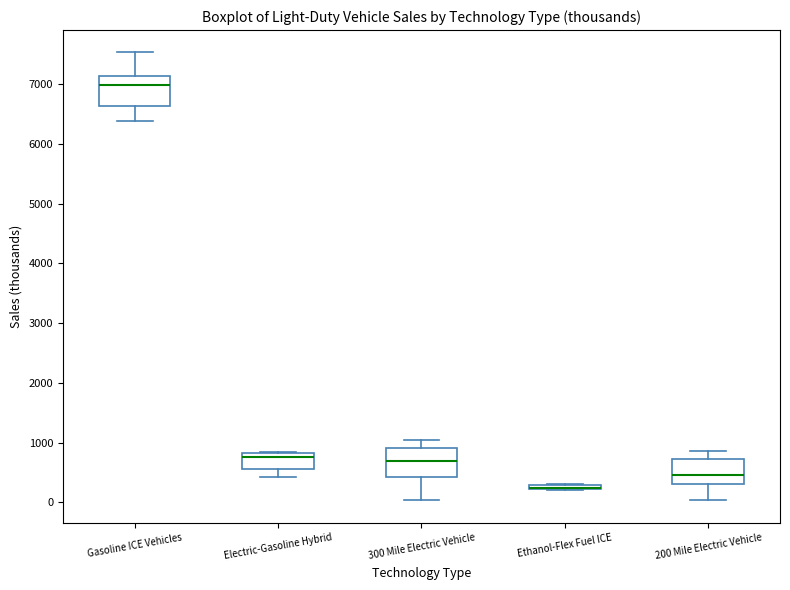

Where does the lower whisker of the box for Electric-Gasoline Hybrid end on the y-axis? The values are not printed on the chart, so give them approximately, as read against the axis.

400